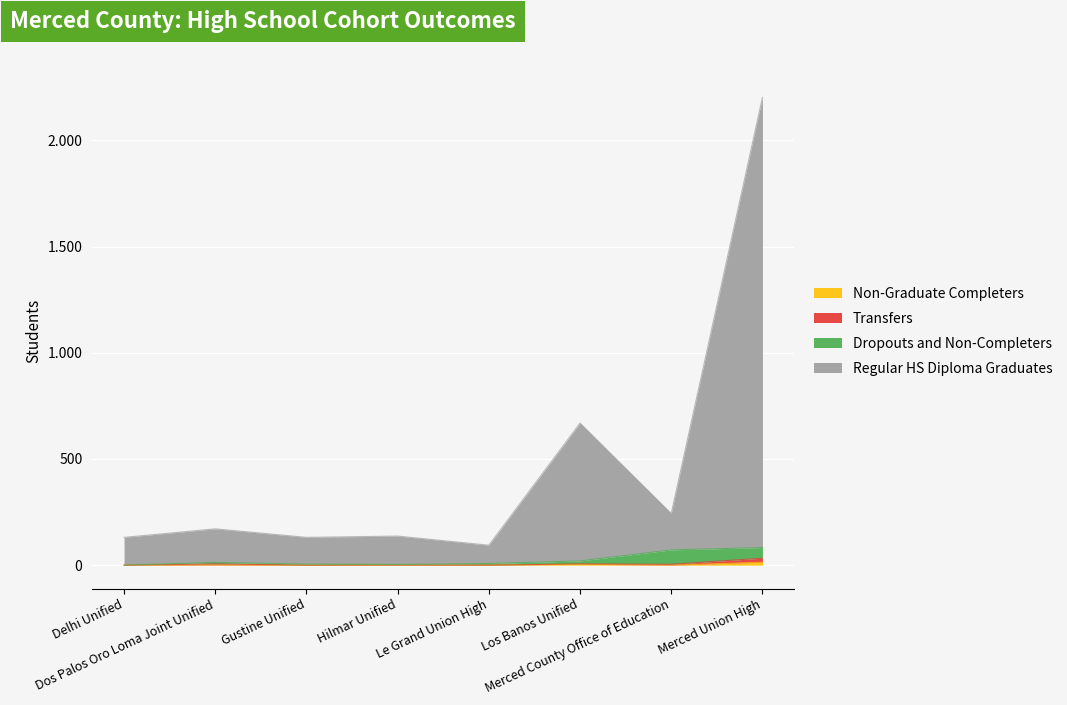

What is the label of the 3rd point from the left?

Gustine Unified